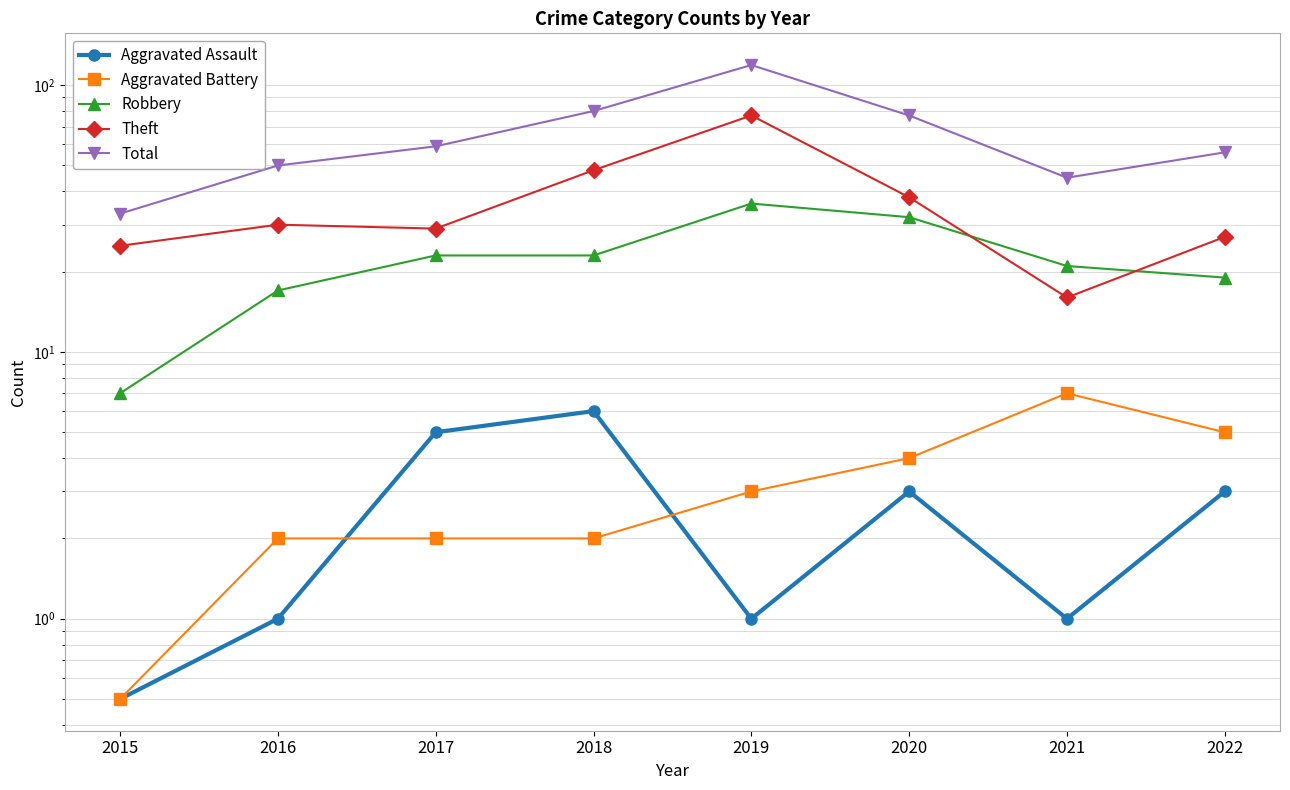

What is the value of the Robbery point at the 5th from the left?

36.0